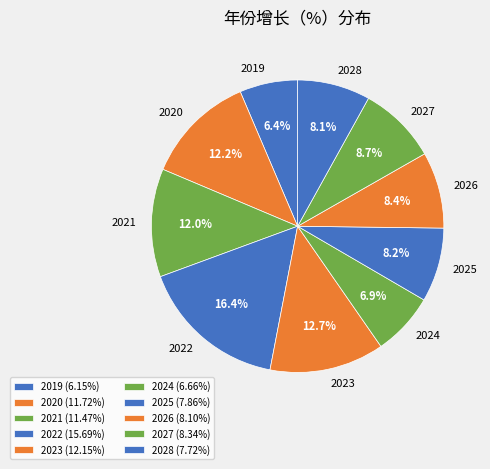

To the nearest percent, what is the combined percentage of 2026 and 2021?

20%